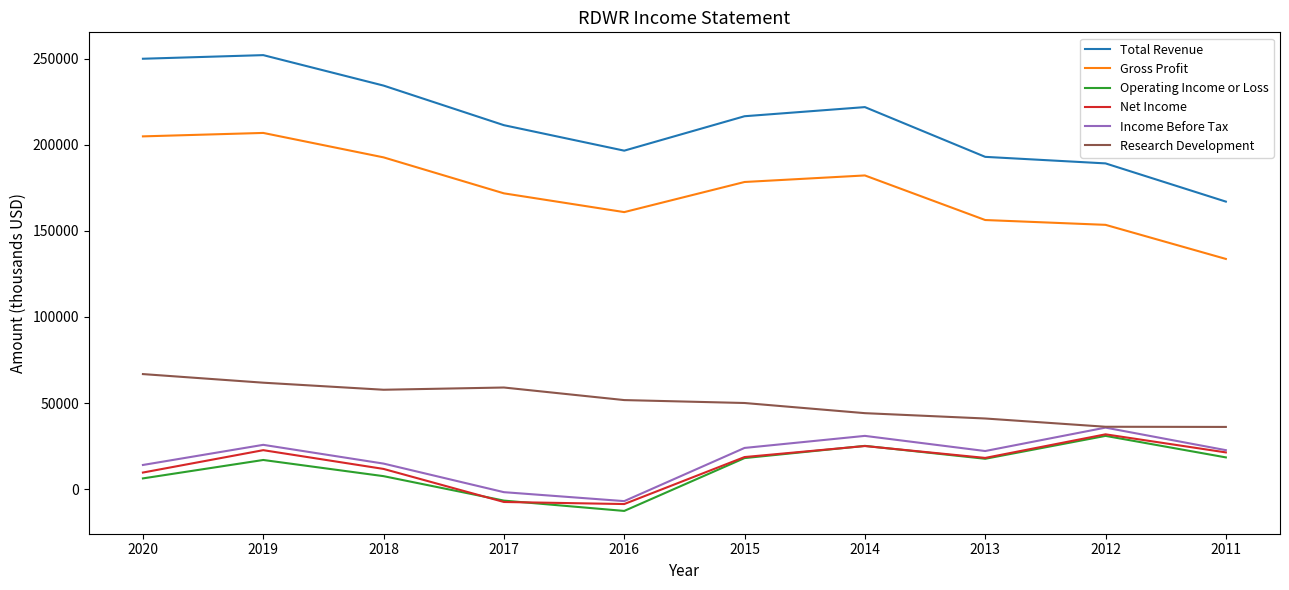

True or false: Gross Profit and Net Income intersect in this chart.

False